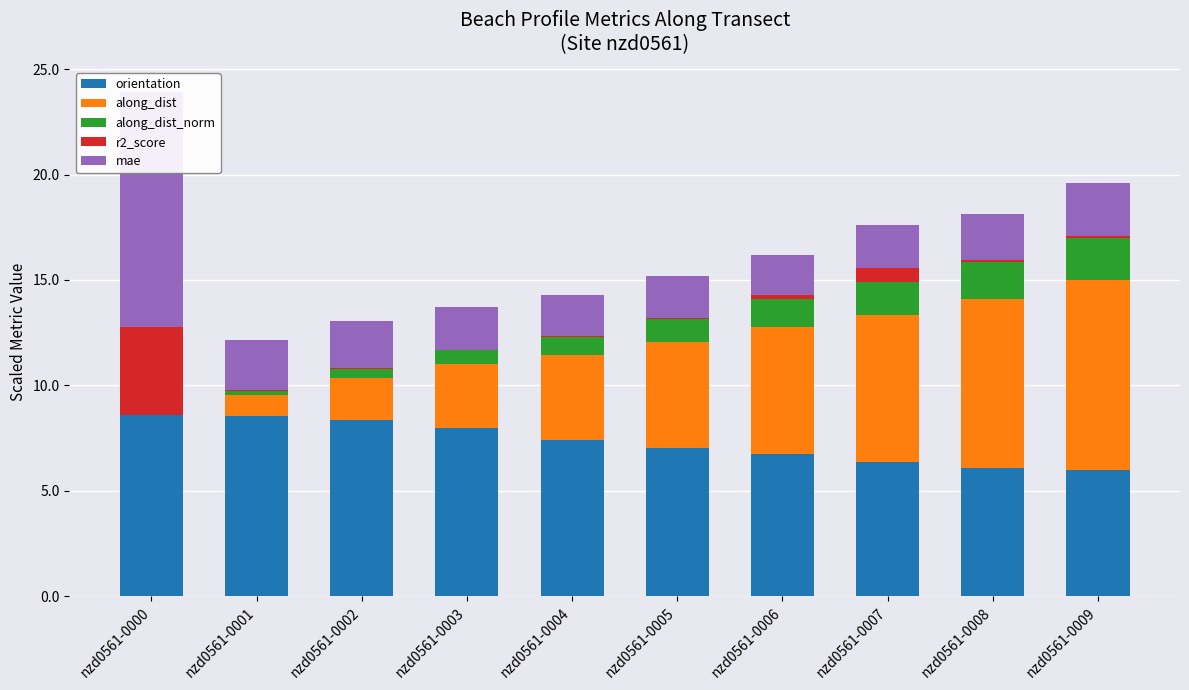

Count the number of data series in this chart.

5